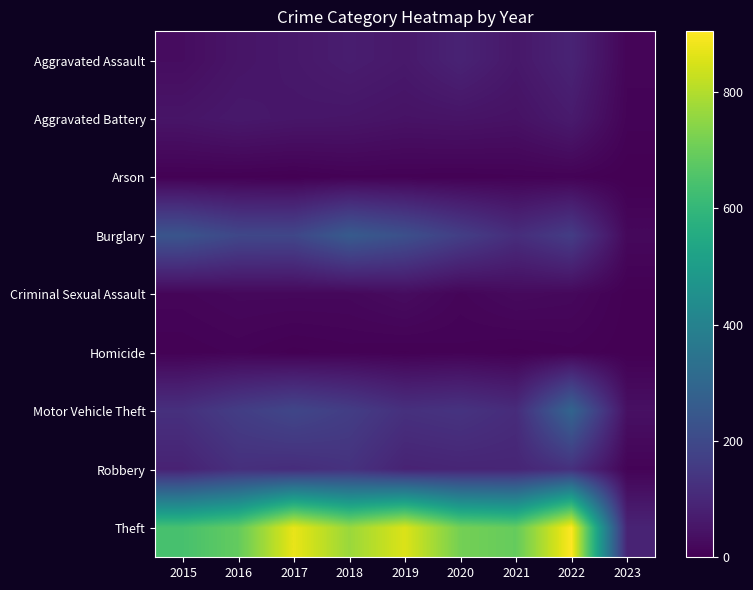

Between 2015 and 2018, which is larger?

2018